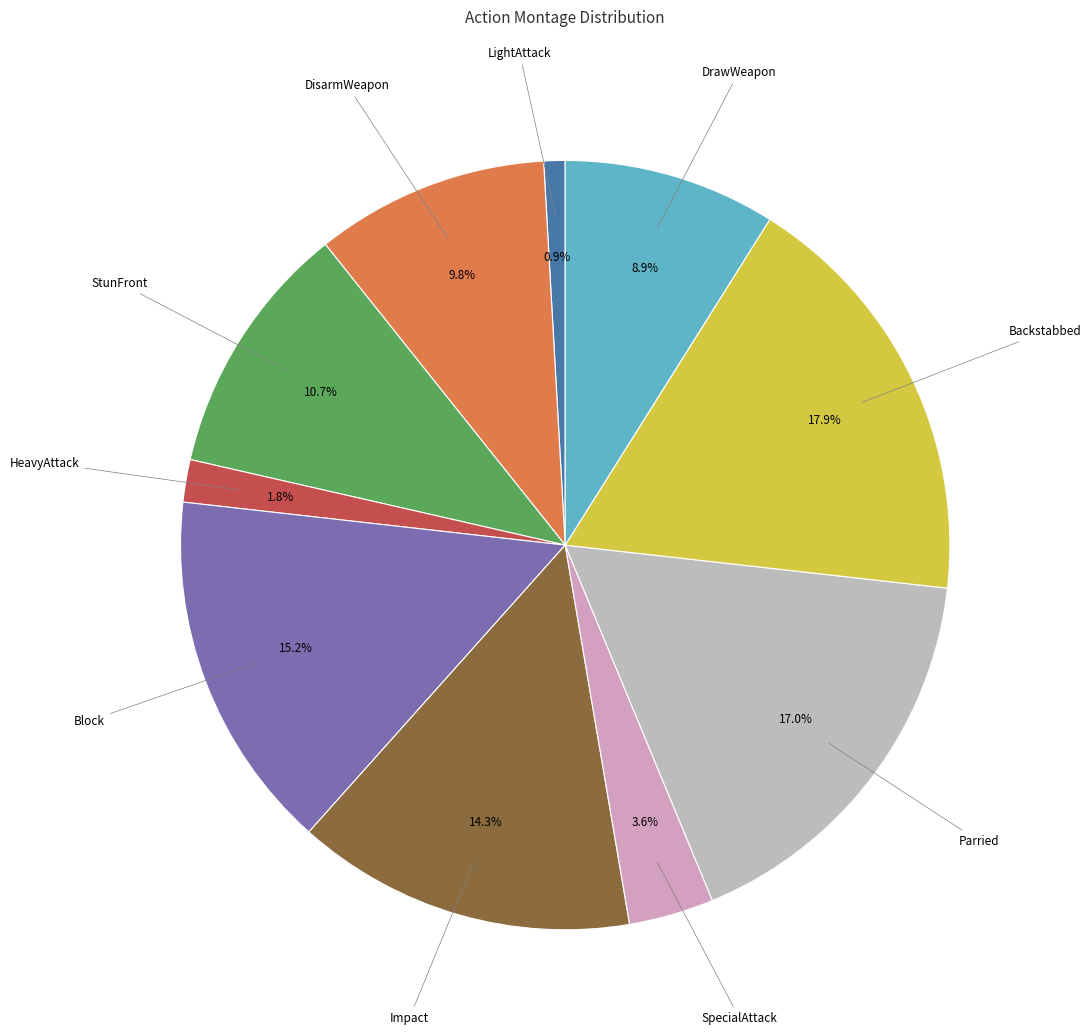

How many slices are in this pie chart?

10